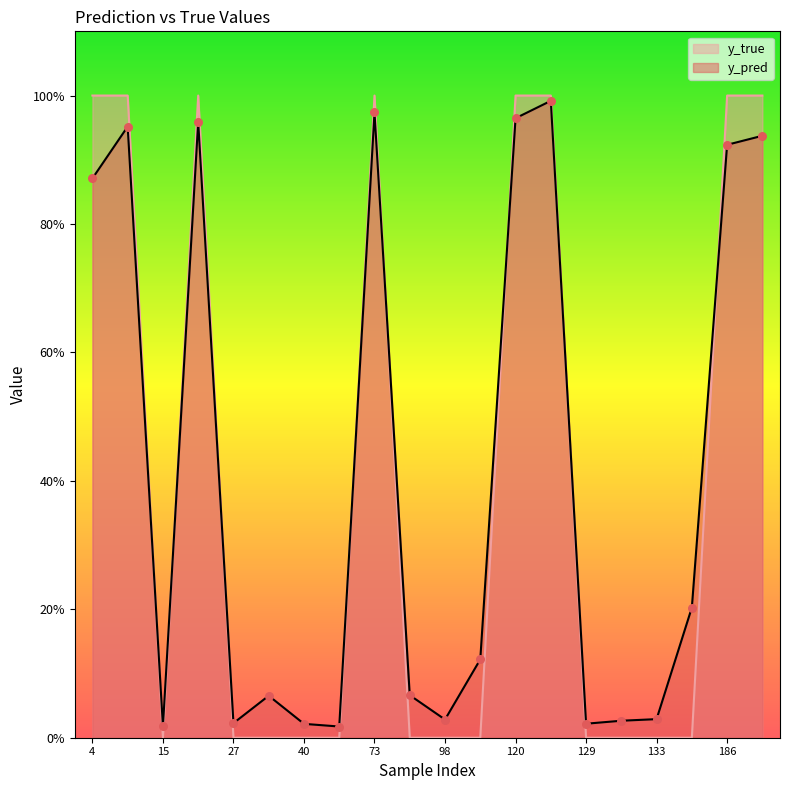

Which series reaches the minimum Y coordinate?

y_true